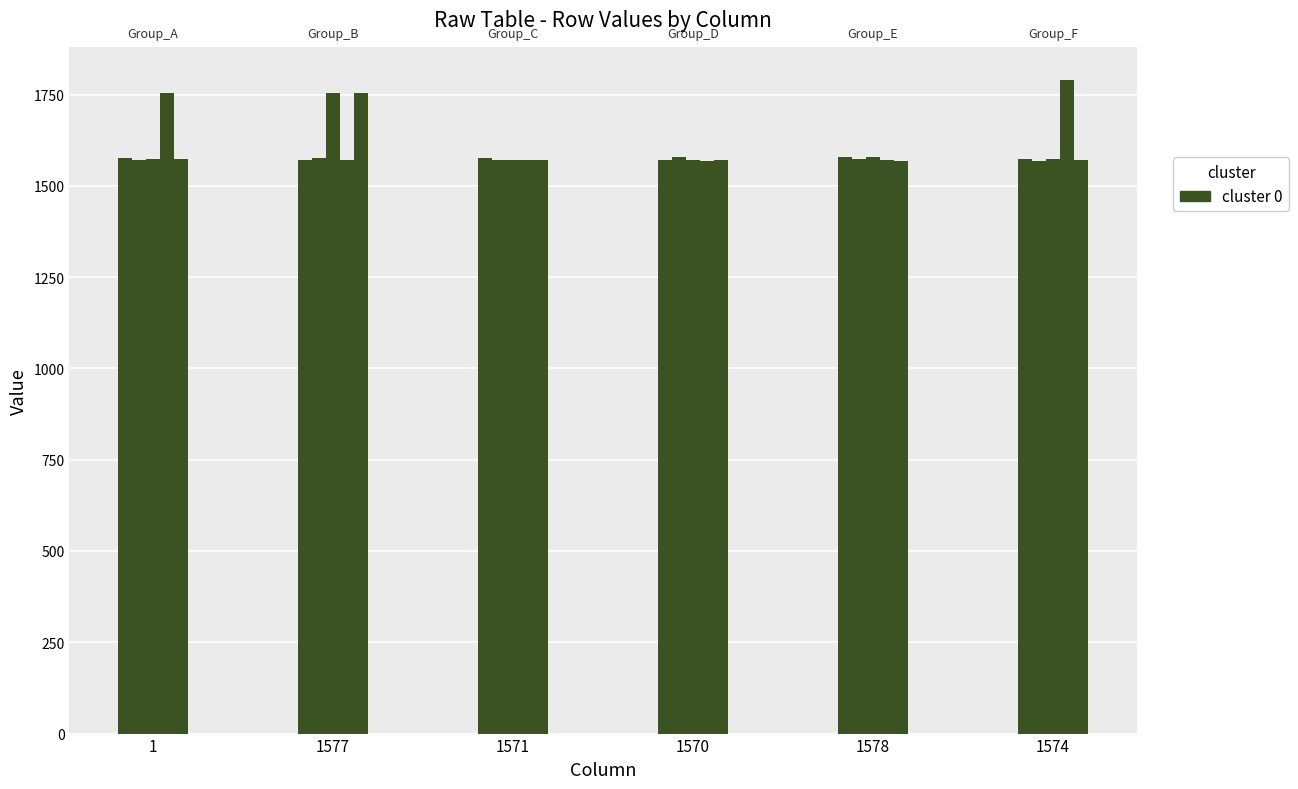

How many series are shown in this chart?

5